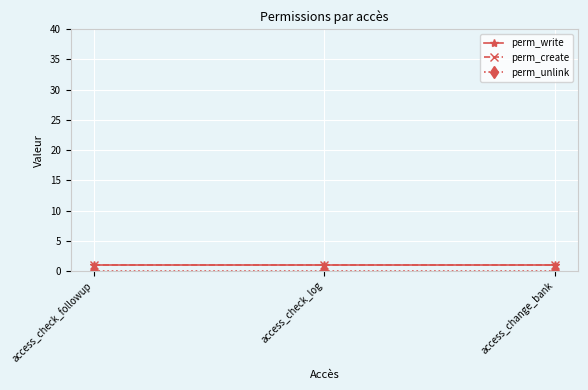

Is this an area chart (filled region under the line)?

No